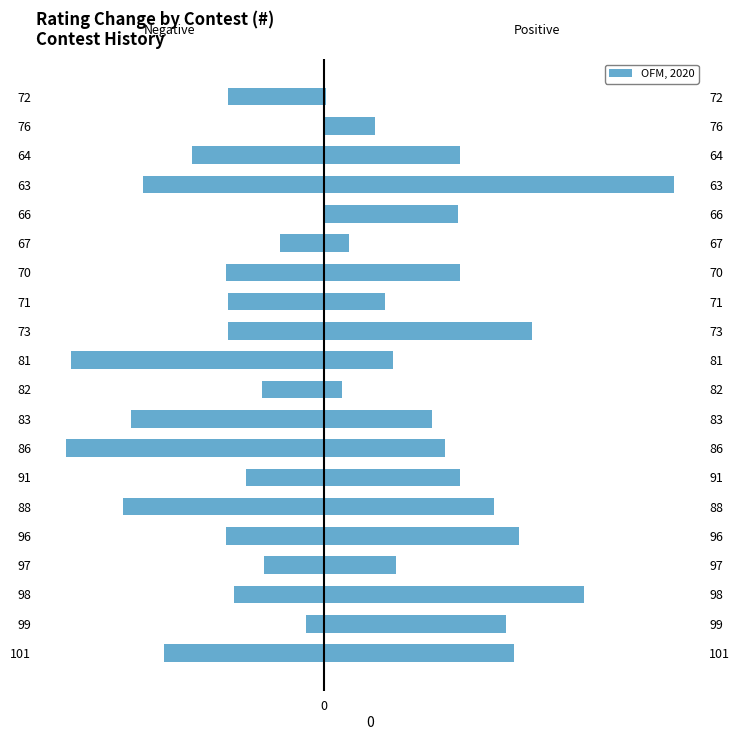

Does the chart contain any negative values?

Yes